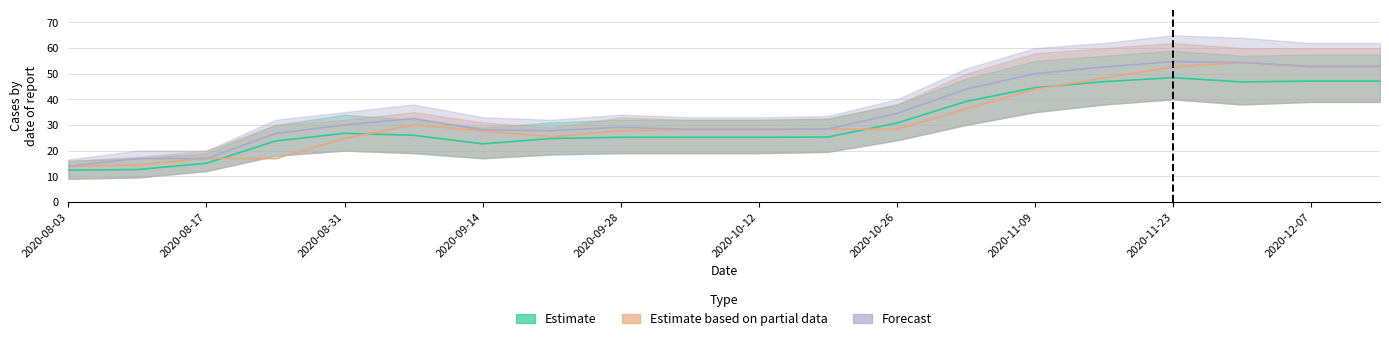

What is the total value across all series at 2020-09-14?

78.4